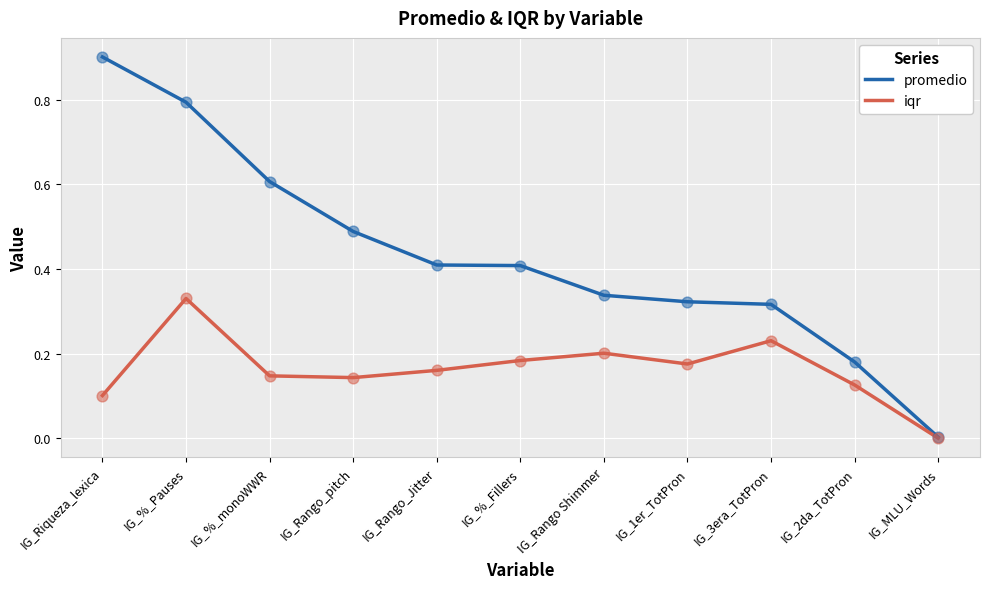

Which series has the largest total across all categories?

promedio